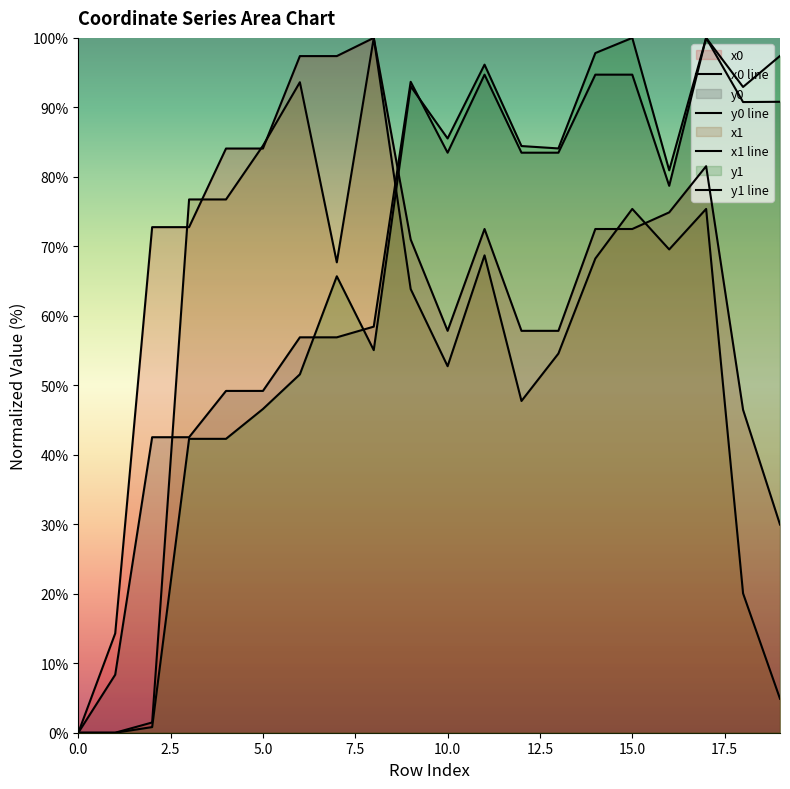

Which series ends up on top after the final intersection of y1 line and y0 line?

y1 line